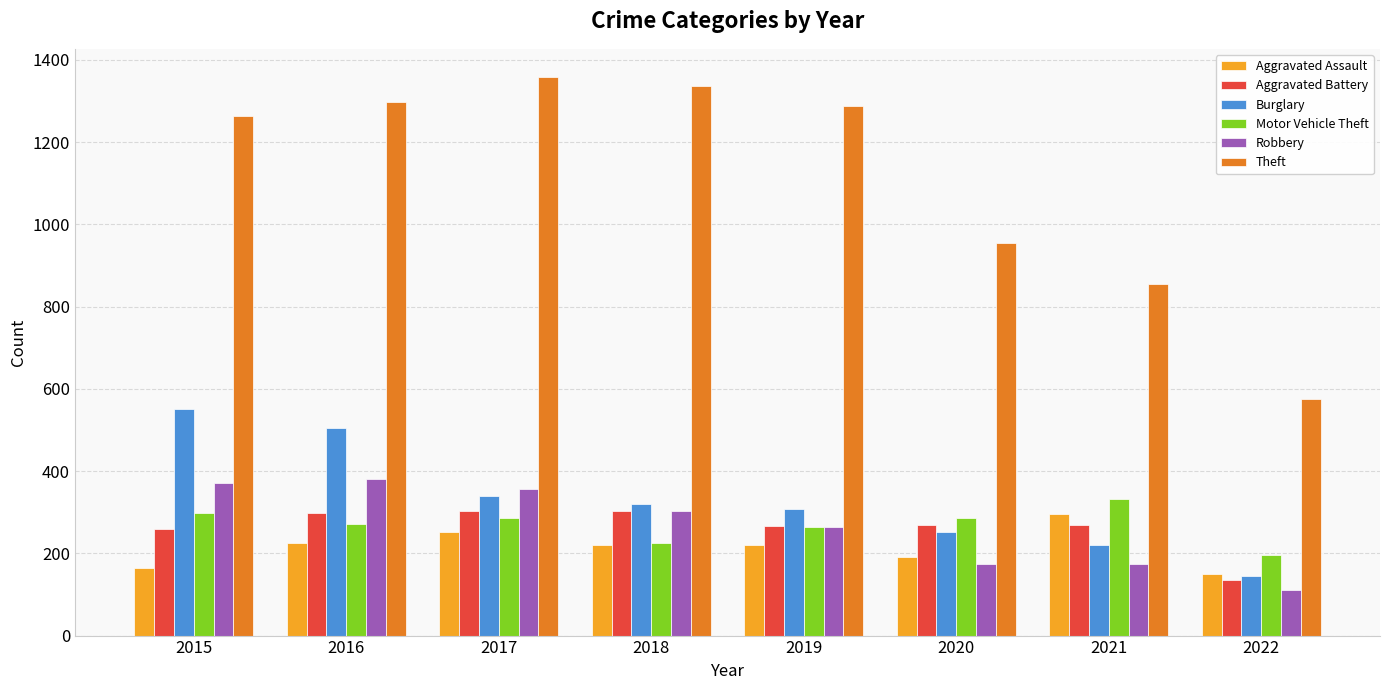

Which series has the widest spread of values?

Theft